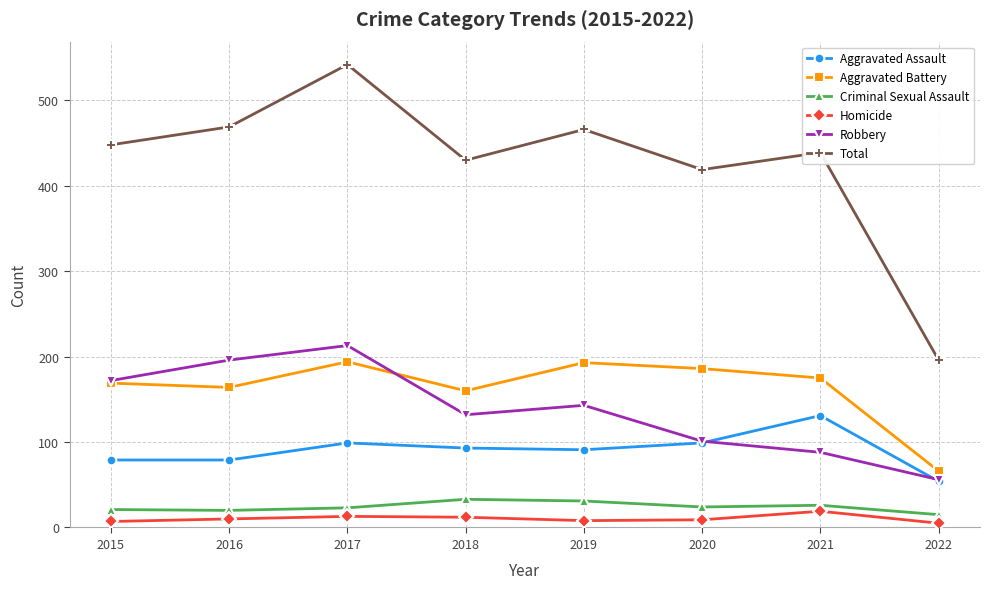

The value of Aggravated Battery at 2018 is 258. True or false?

False